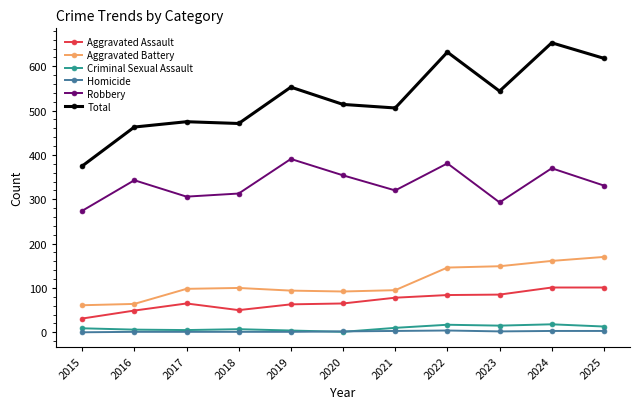

True or false: Robbery has a value of 343 at 2016.

True